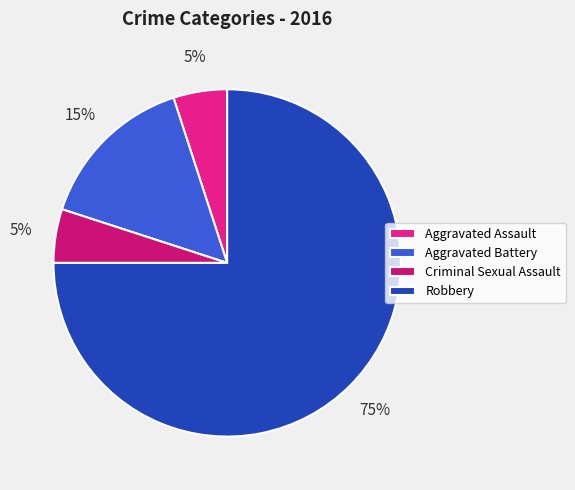

Combined, what portion of the pie is Aggravated Battery and Robbery?

90.0%